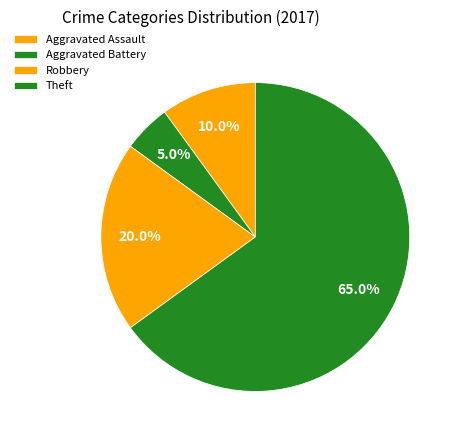

To the nearest percent, what portion does Theft represent?

65%